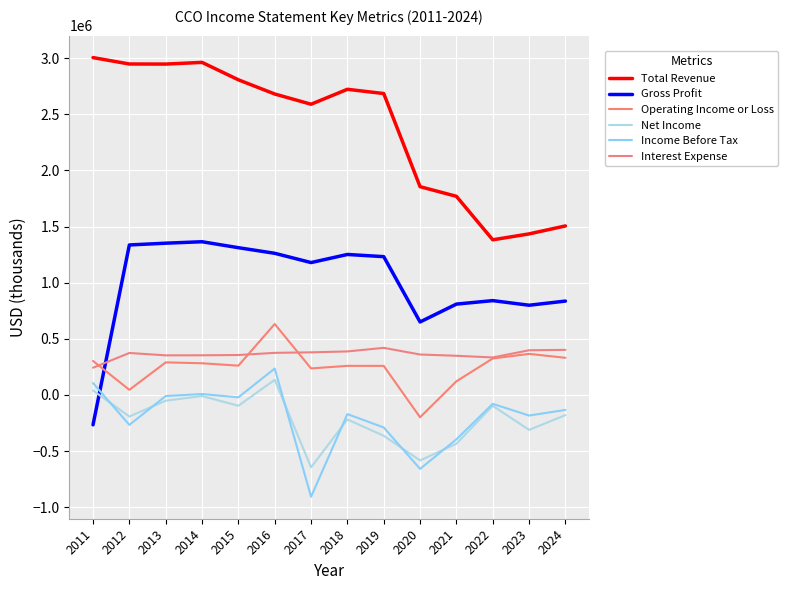

Reading left to right, list all the values displayed in this chart.

Total Revenue: 3003900	2946900	2946200	2961300	2806200	2679800	2588700	2721700	2683800	1854600	1768800	1381600	1434200	1505200
Gross Profit: -265800	1335700	1351500	1364400	1311300	1261500	1178900	1251000	1231600	650200	809100	840100	799000	836000
Operating Income or Loss: 302900	45900	290200	282400	261000	631900	236400	259300	258900	-198700	121700	324800	365800	331100
Net Income: 40000	-191600	-51000	-9600	-96100	135100	-644300	-218200	-363300	-582700	-433800	-96600	-310900	-179300
Income Before Tax: 106500	-266300	-9500	8300	-21100	235400	-906400	-170300	-289500	-658200	-394600	-79000	-183100	-133100
Interest Expense: 242400	373900	352800	353300	355700	375000	379700	387700	419500	360300	349000	334100	398100	401500